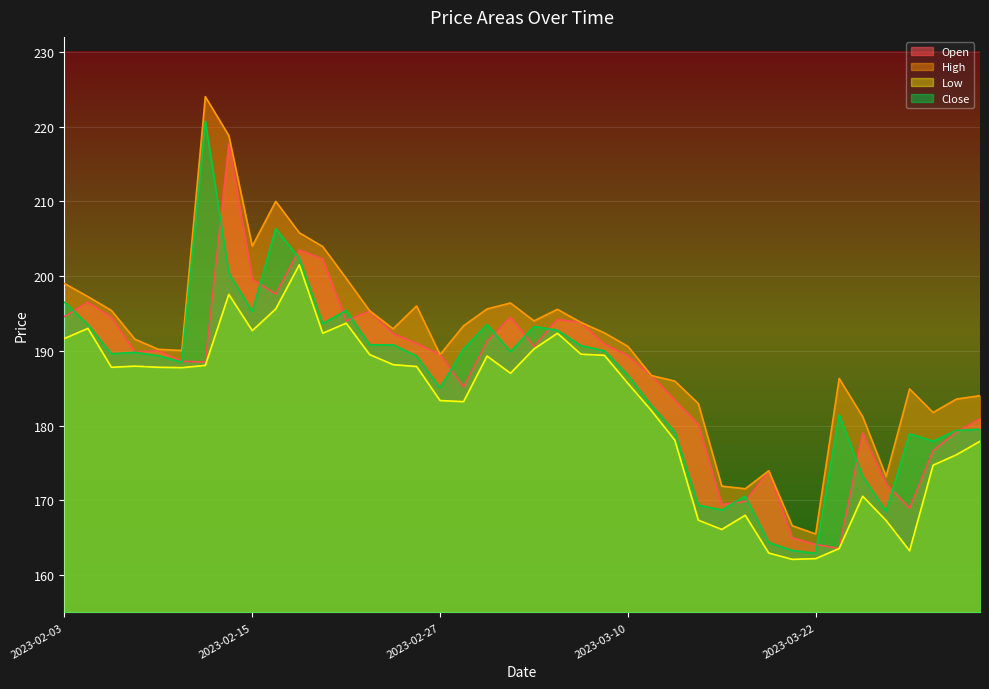

True or false: High has a value of 192.4 at 2023-03-09.

True